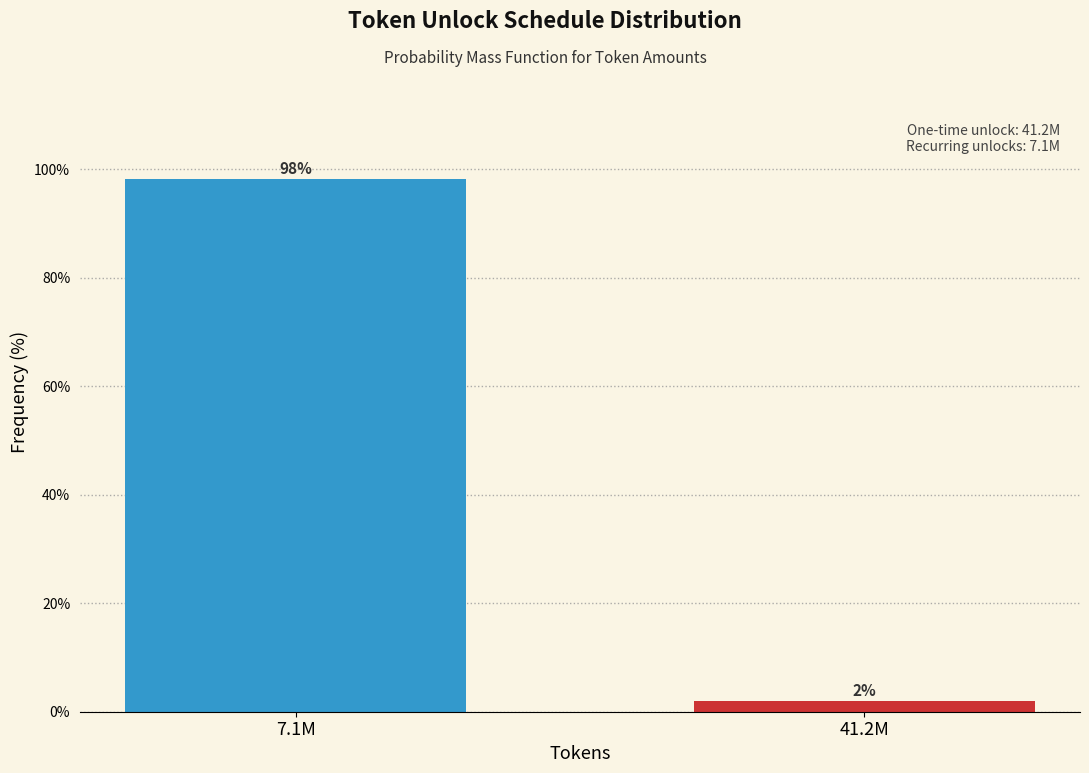

What is the sum of the values at 41.2M and 7.1M?

100.0